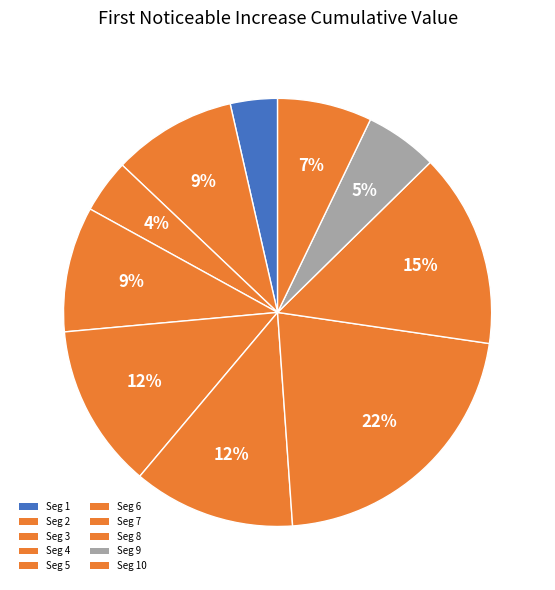

Count the number of slices in the pie.

10